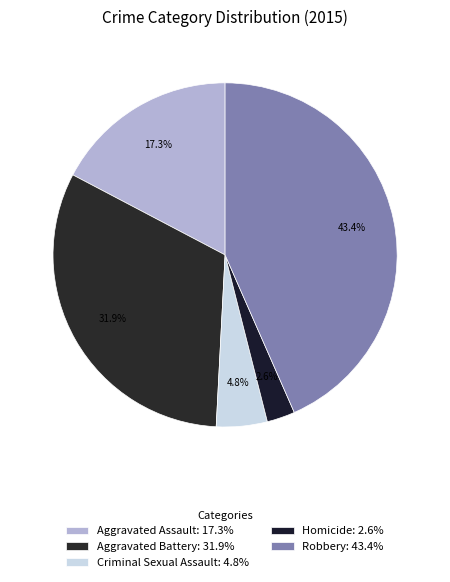

How many slices are in this pie chart?

5